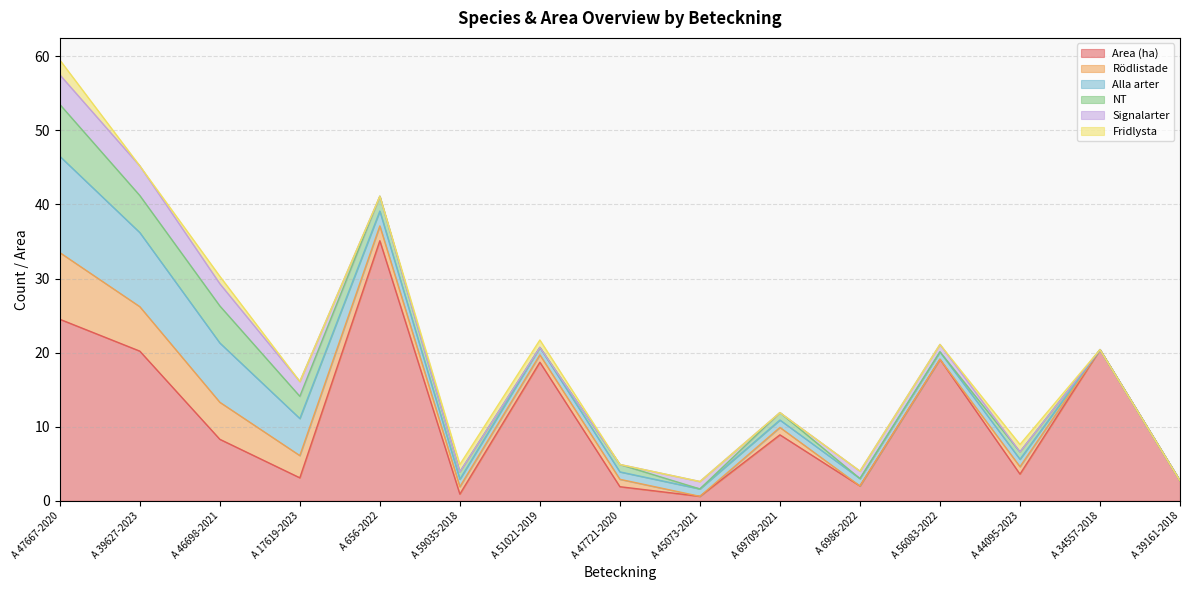

At which category does the chart reach its peak across all series?

A 656-2022